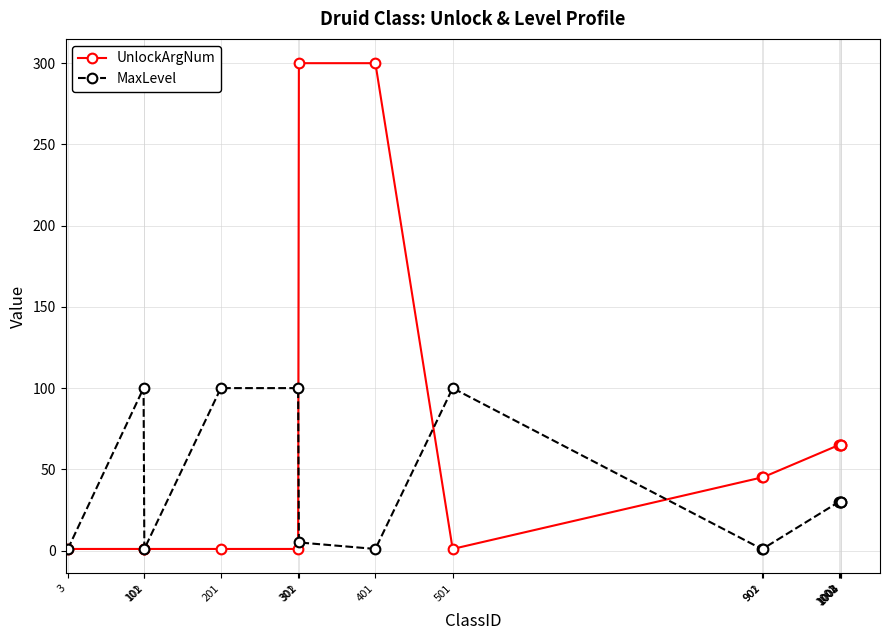

What is the sum of the MaxLevel values at 901 and 1004?

31